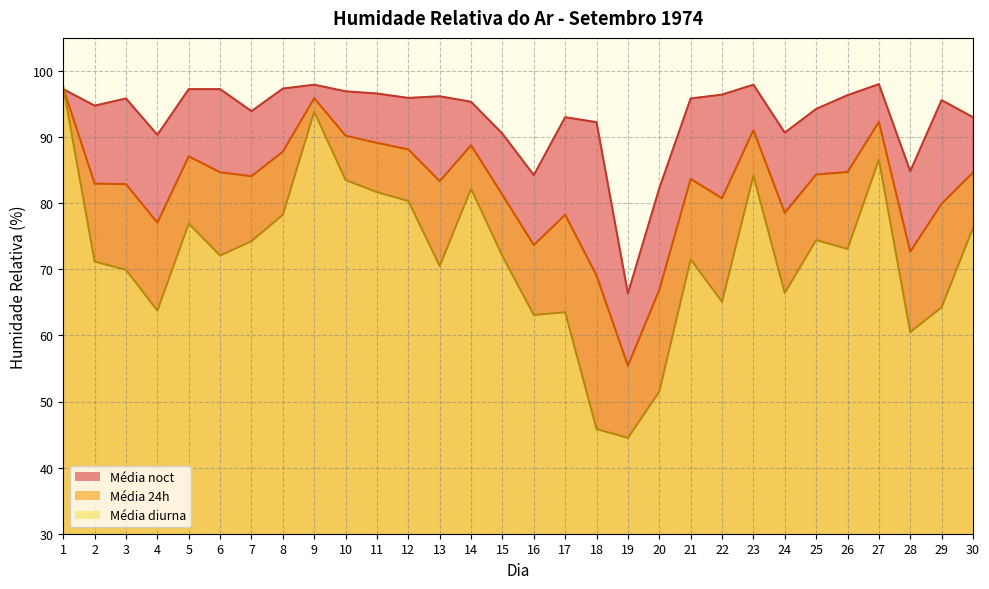

What is the spread (max minus min) of values at 30?

16.8